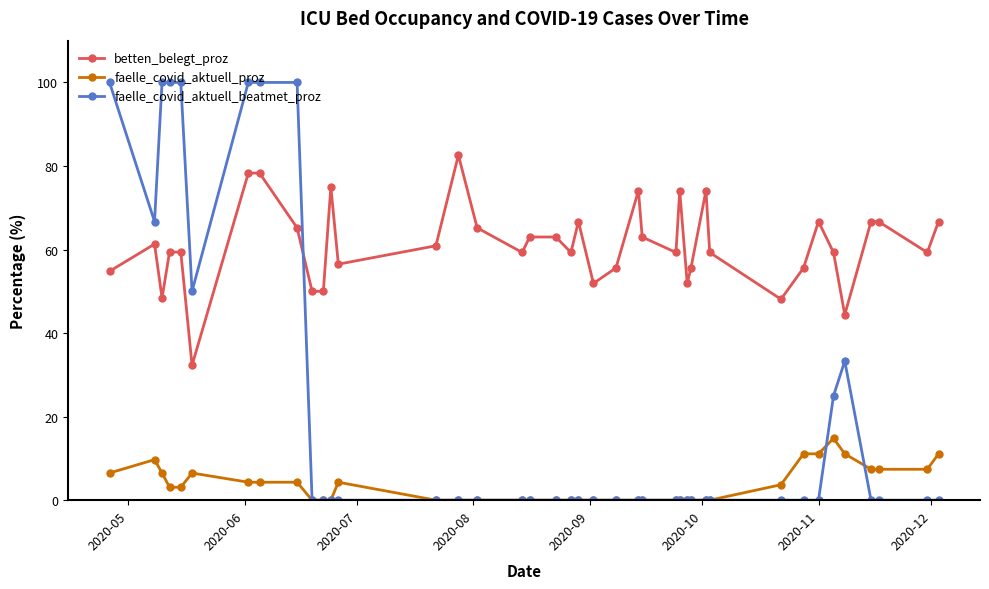

At how many categories does at least one series exceed 23?

40